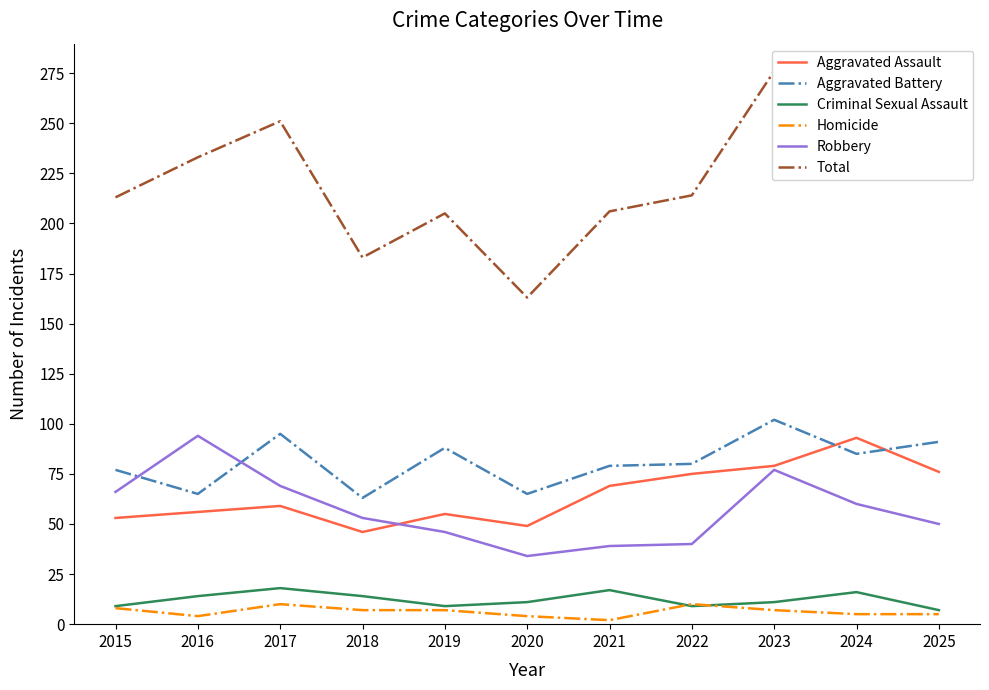

At which category does Aggravated Assault reach its first local valley?

2018